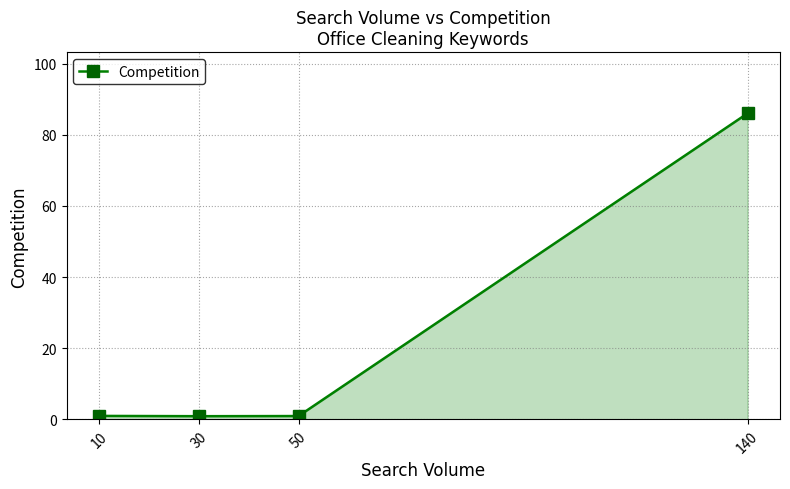

True or false: the data has more than 1 interior local peaks.

False